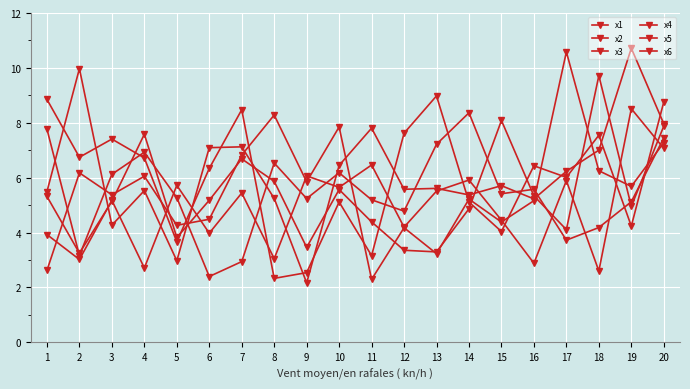

What is the difference between the highest and lowest values at 19?

6.5